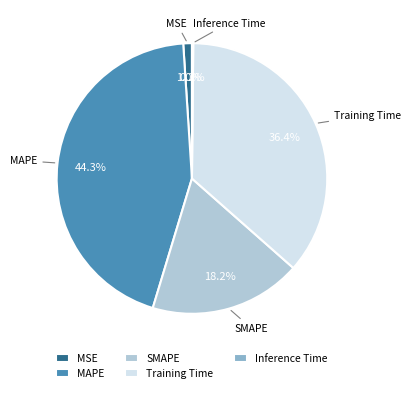

Which slice is the largest?

MAPE